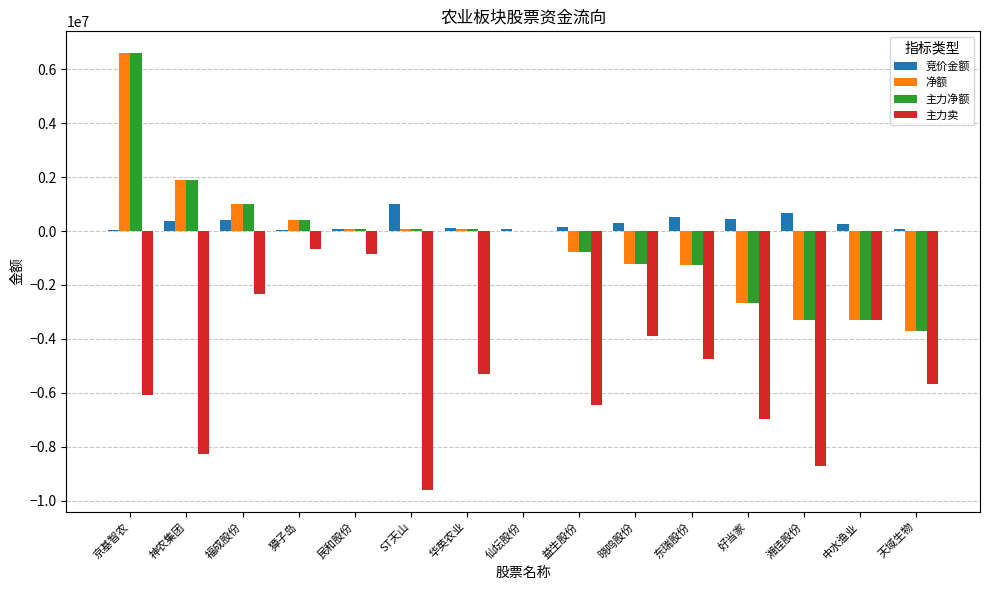

Is the value of 竞价金额 at 东瑞股份 greater than the value of 净额 at 神农集团?

No